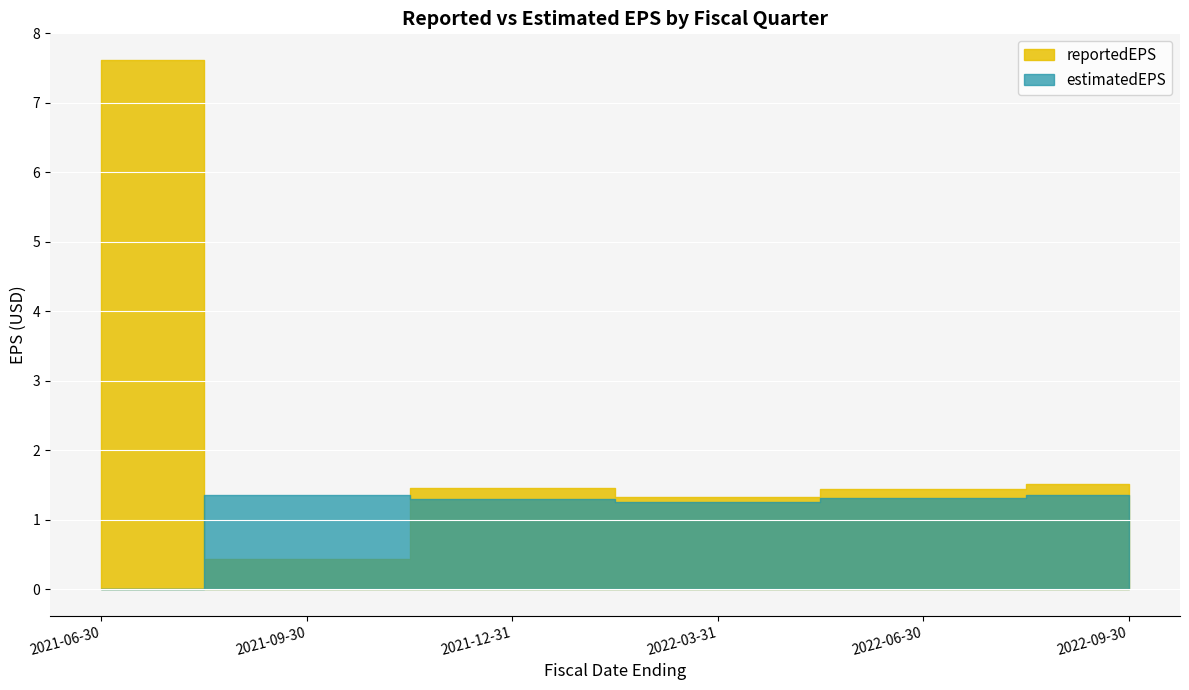

Is it true that estimatedEPS equals 0.9 at 2022-03-31?

False